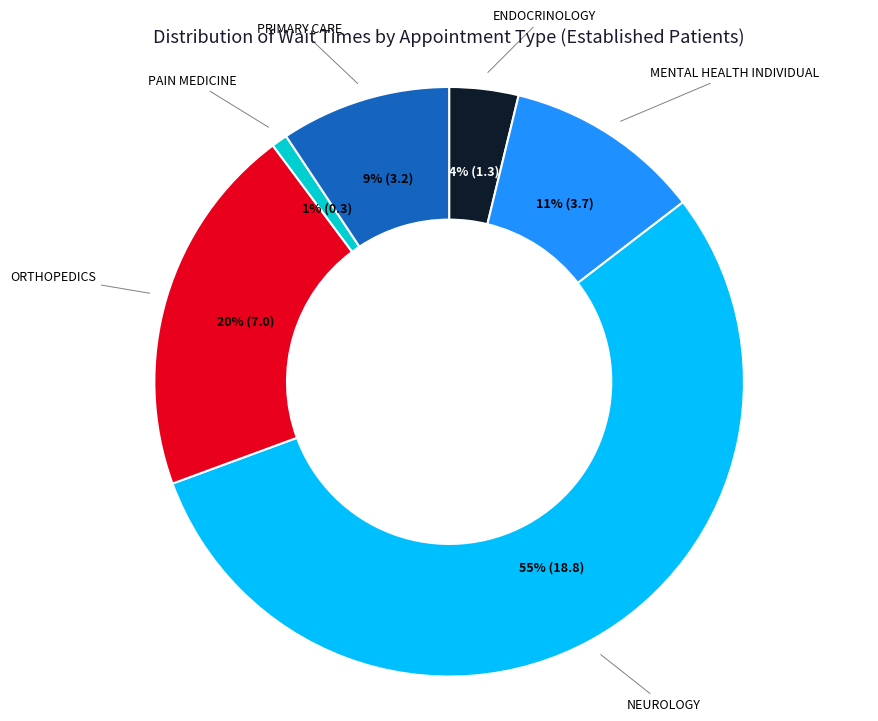

To the nearest percent, what is the combined percentage of ENDOCRINOLOGY and ORTHOPEDICS?

24%